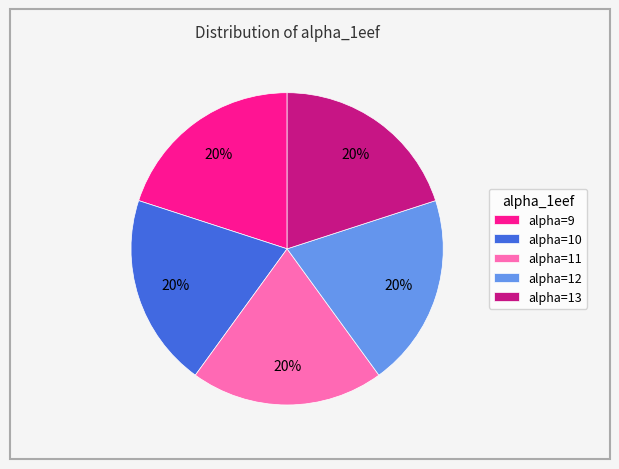

To the nearest percent, what percentage of the pie is alpha=13?

20%